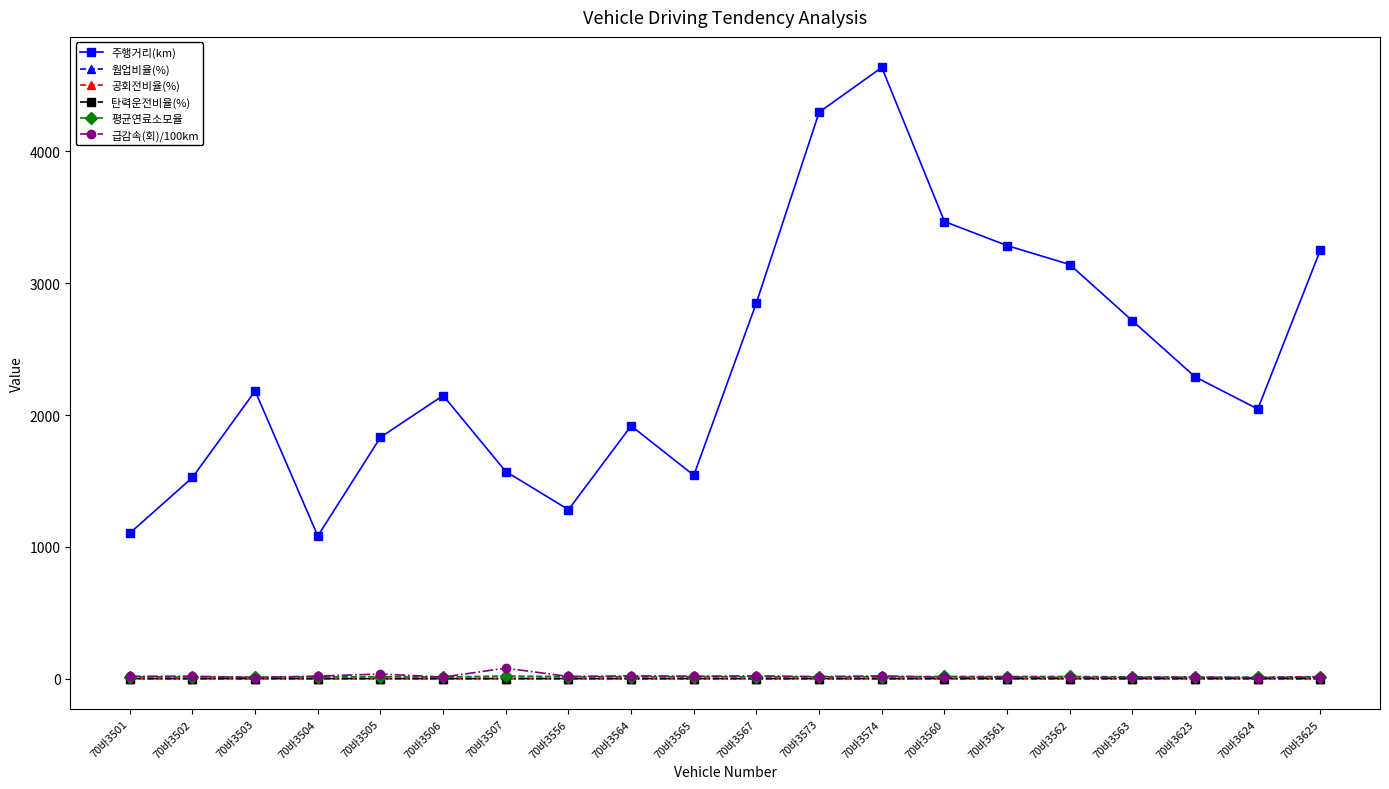

What is the value of the 탄력운전비율(%) point at the 5th from the left?

0.1